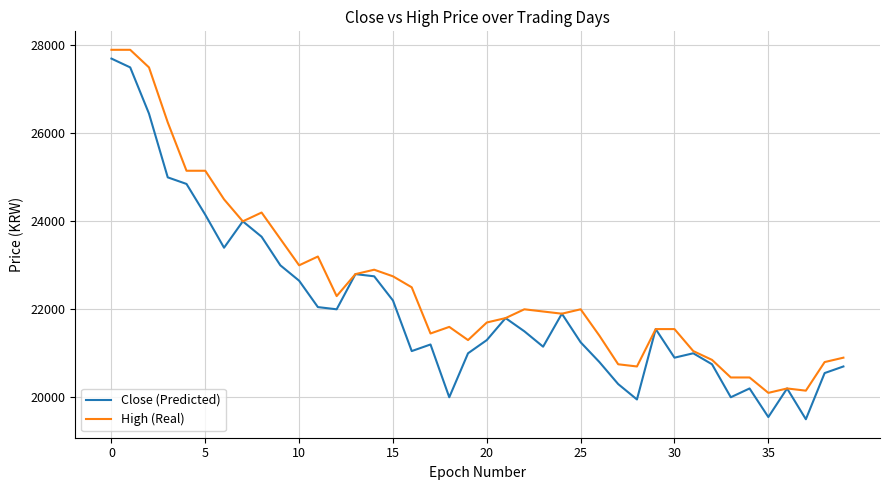

List the series in order of their peak value, lowest first.

Close (Predicted), High (Real)